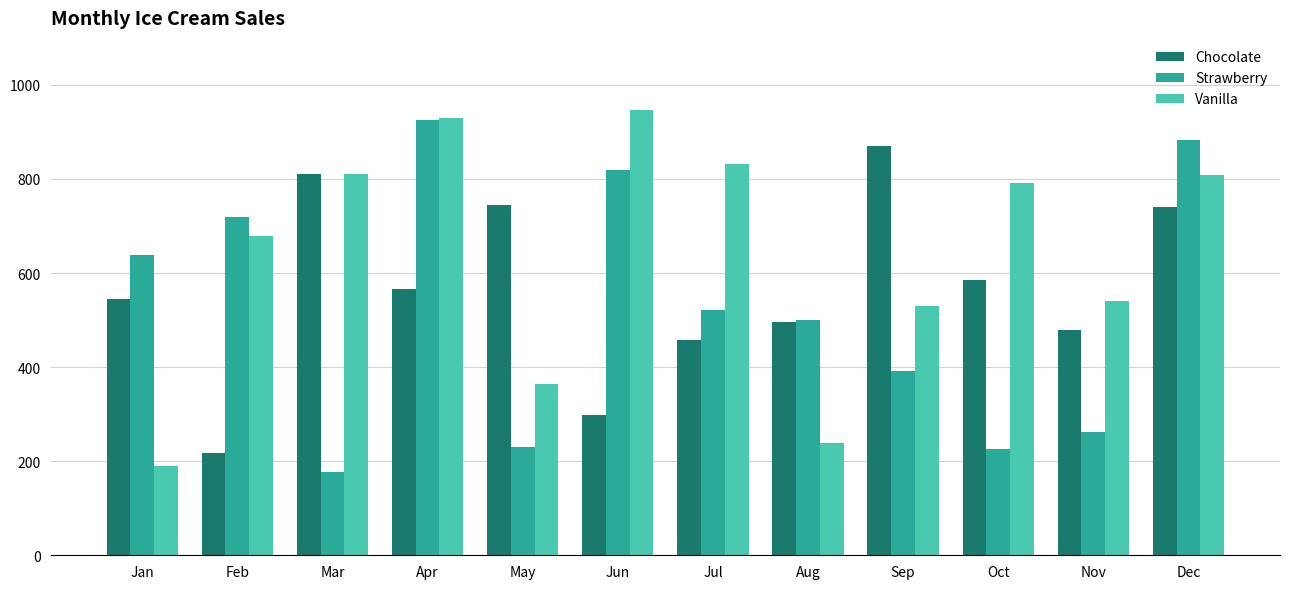

Which category has the highest value across all series?

Jun